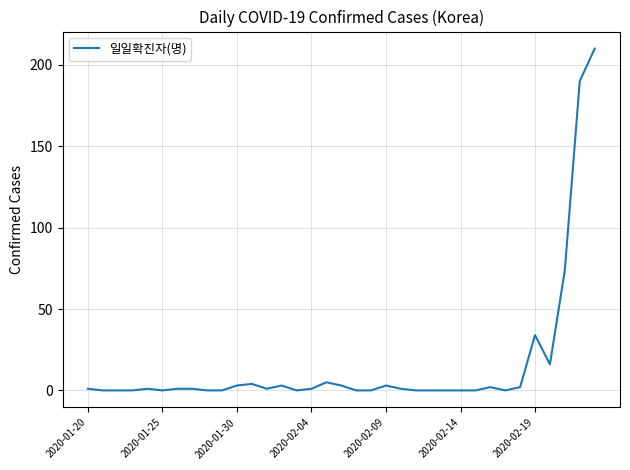

What is the maximum value shown in the chart?

210